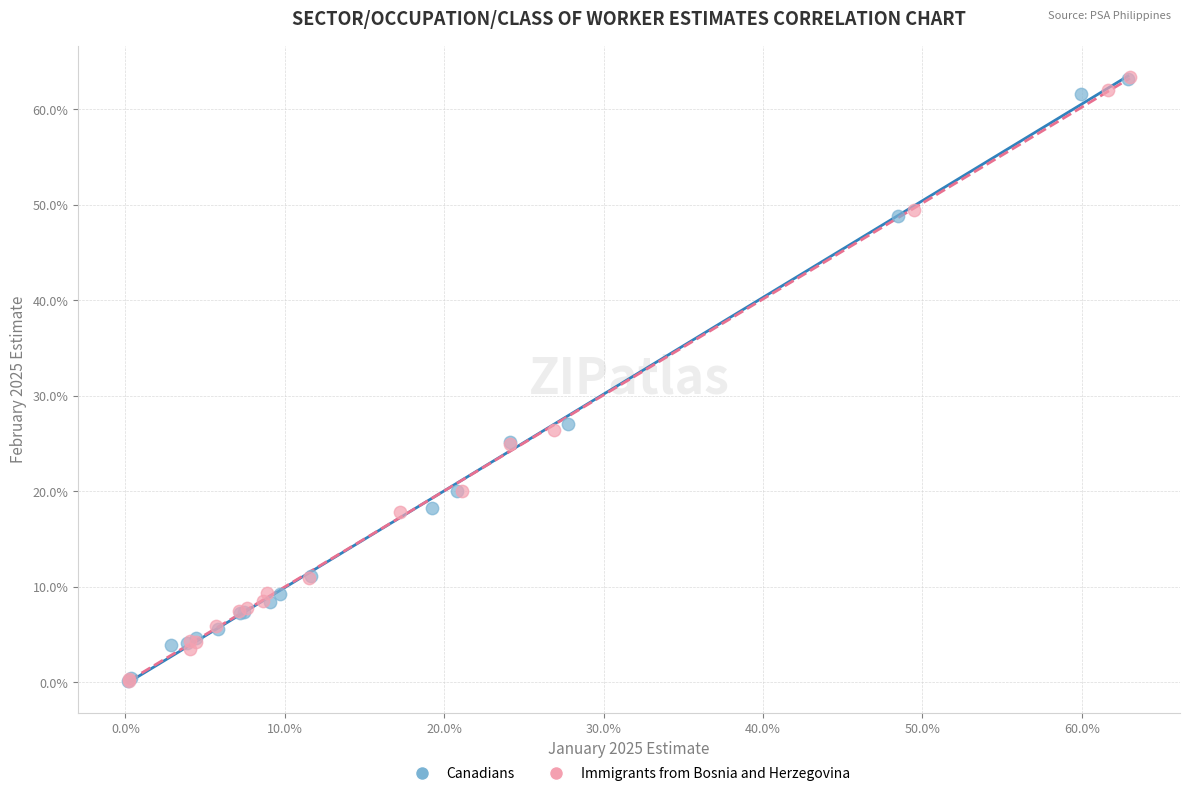

Which series has the largest Y range (max minus min)?

Immigrants from Bosnia and Herzegovina